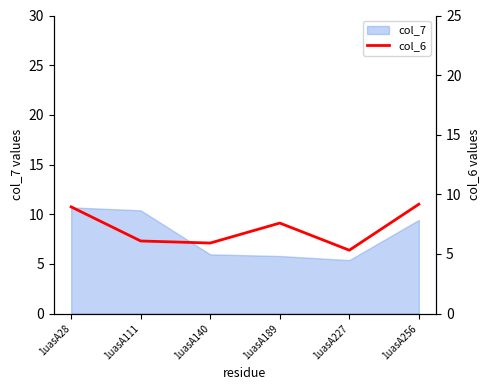

Reading left to right, list all the values displayed in this chart.

8.9	6.1	5.9	7.6	5.3	9.2